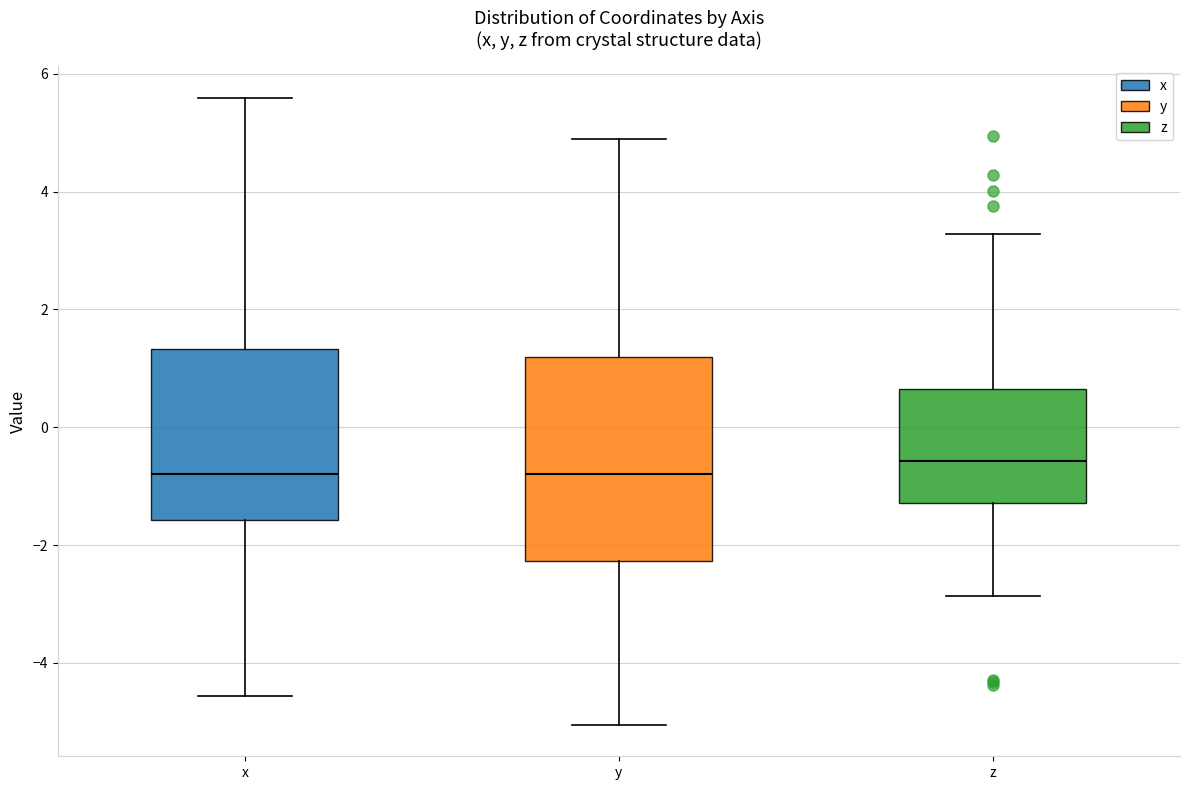

Where does the lower whisker of the box for x end on the y-axis? The values are not printed on the chart, so give them approximately, as read against the axis.

-4.6